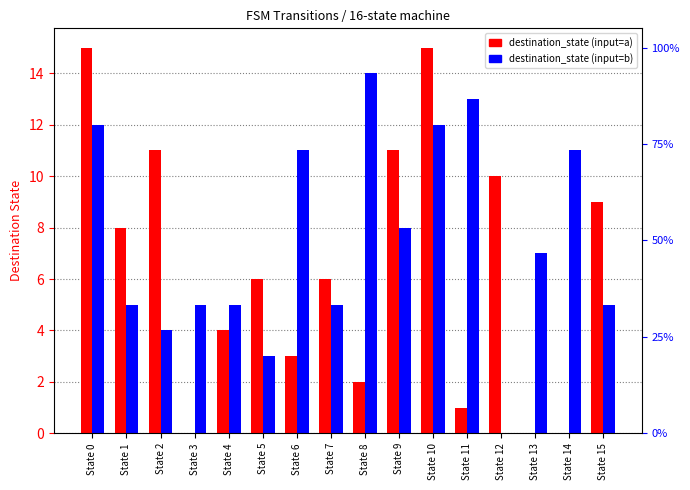

What is the total value across all series at State 0?

27